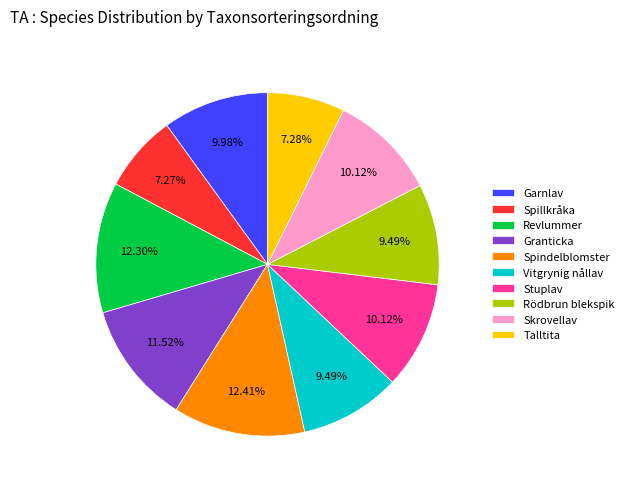

How many slices are in this pie chart?

10